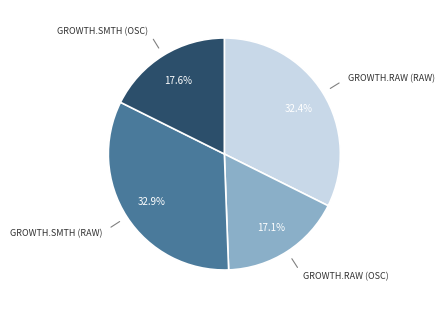

Does any single category account for the majority?

No